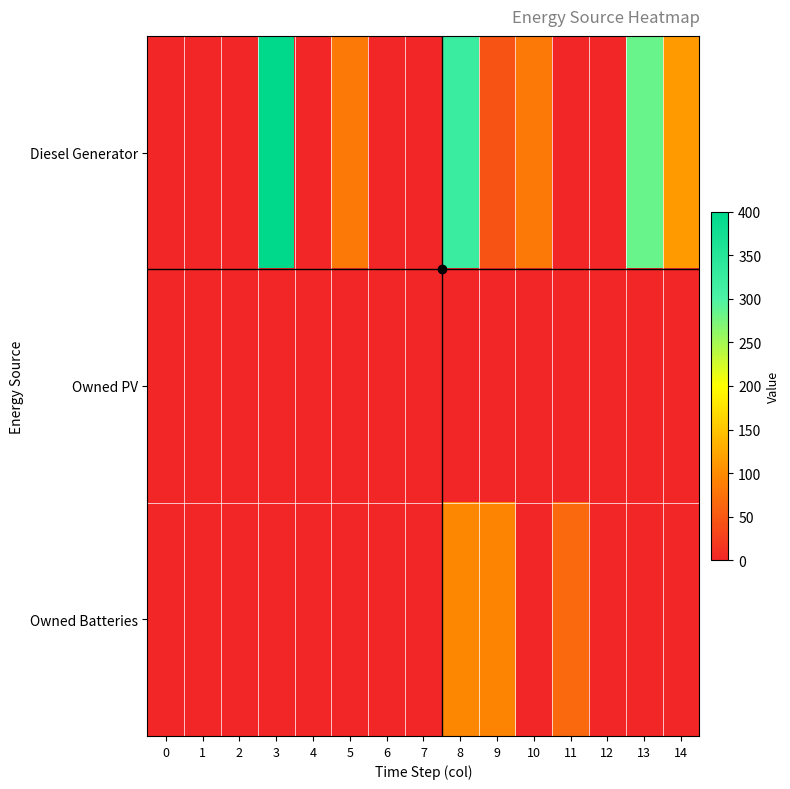

Which series has the largest total across all categories?

Diesel Generator